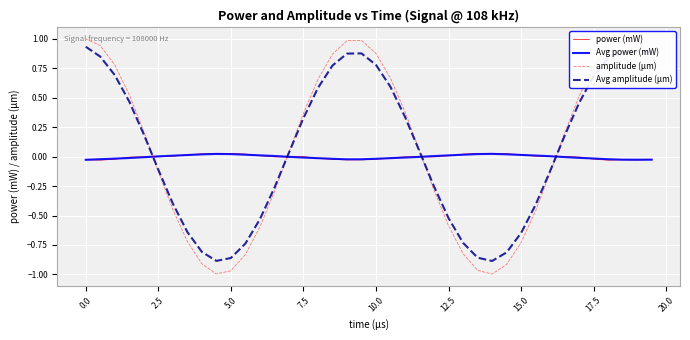

What is the greatest value displayed?

1.0